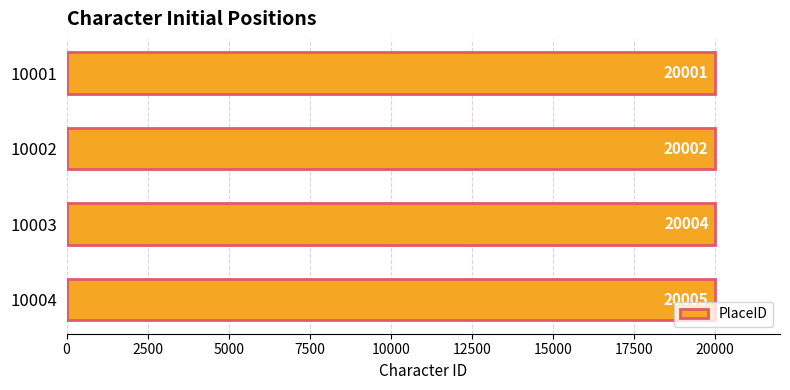

Rank the categories by value from lowest to highest.

10001, 10002, 10003, 10004